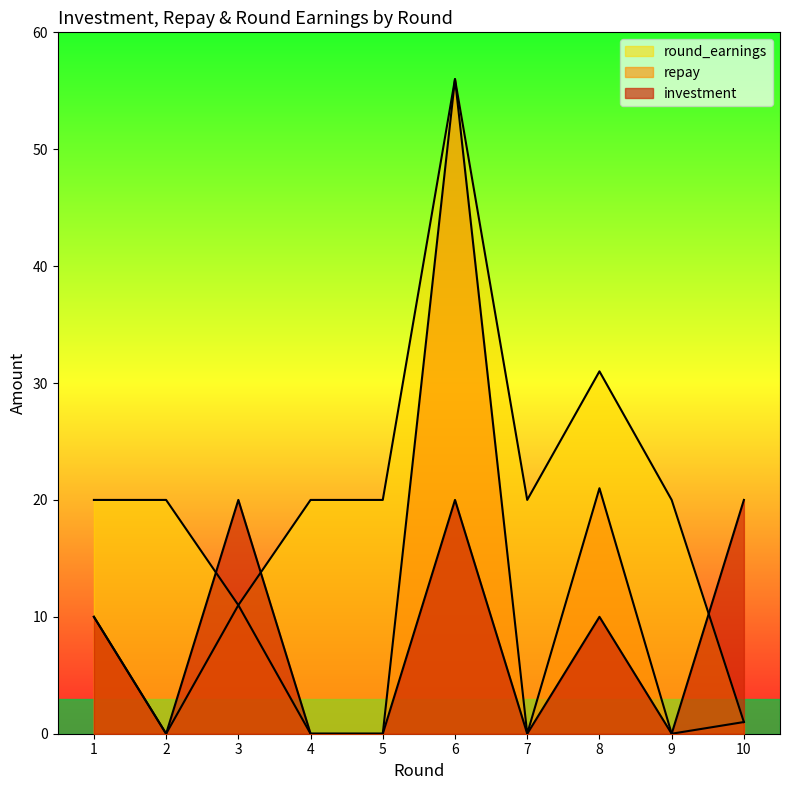

What is the minimum value for round_earnings?

1